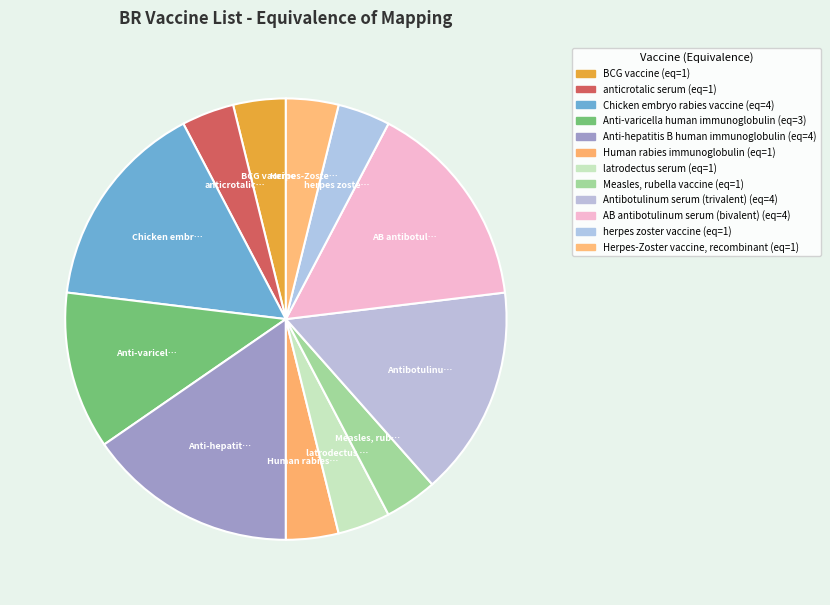

What is the smallest slice in the pie chart?

BCG vaccine